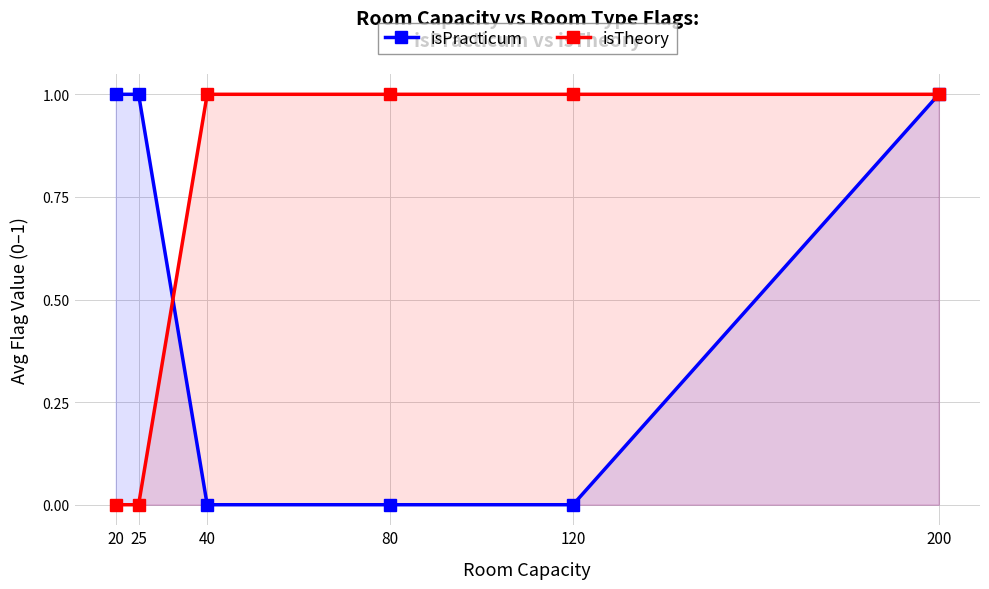

Where do isTheory and isPracticum first cross each other?

25 and 40